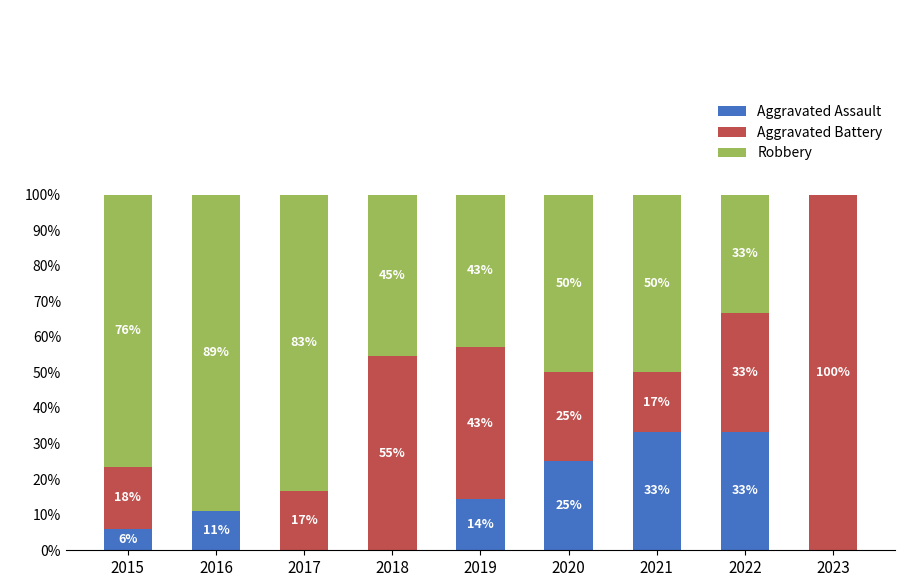

What are all the series names shown in the legend?

Aggravated Assault, Aggravated Battery, Robbery